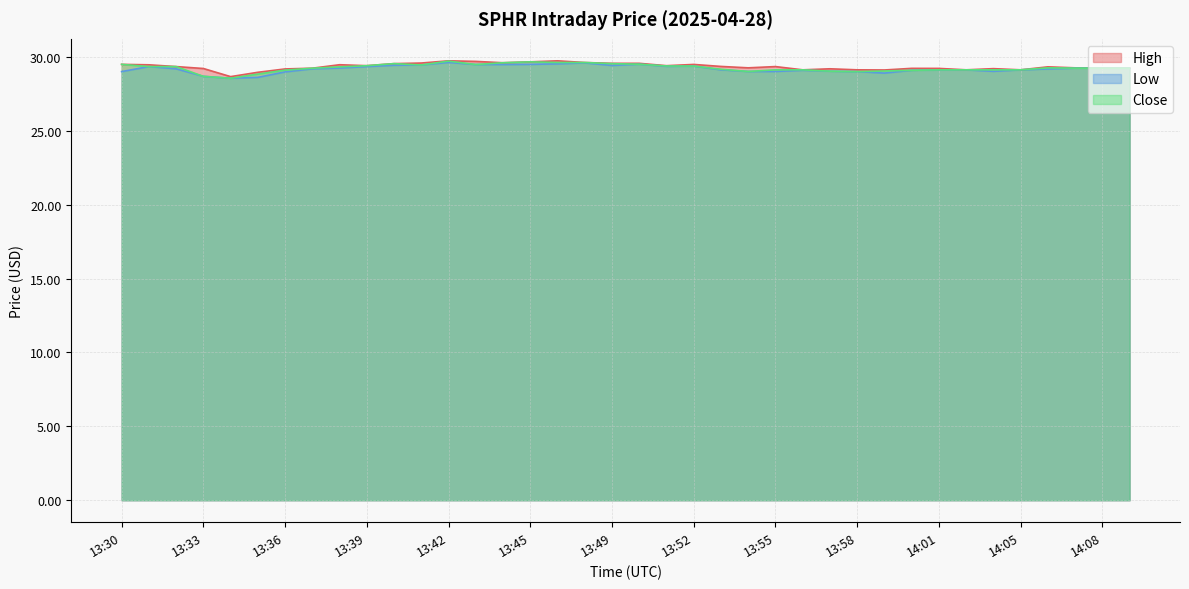

At how many categories does at least one series exceed 29?

36